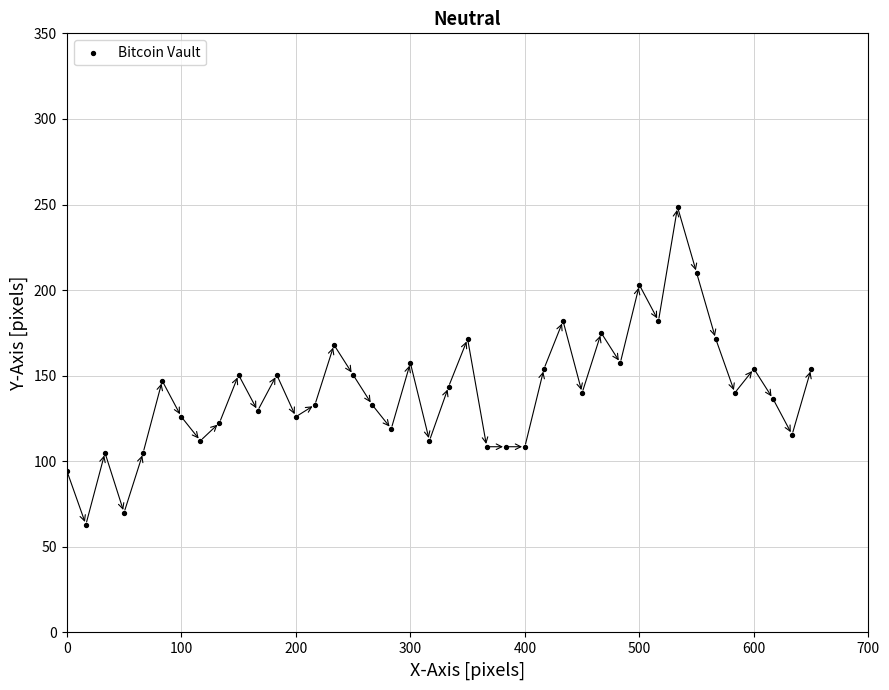

What is the range of Y values (max minus min)?

185.5